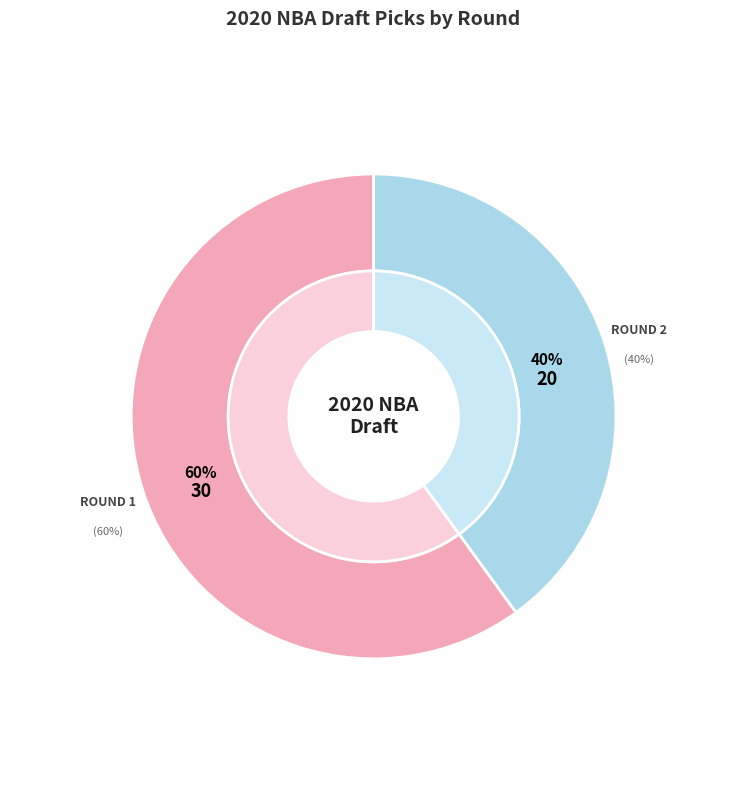

Which category accounts for the majority?

Round 1